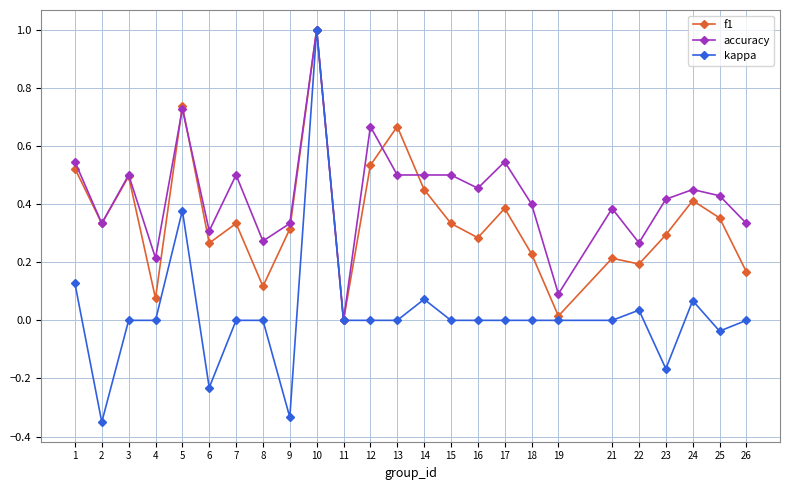

Is the value of kappa at 15 greater than the value of f1 at 22?

No